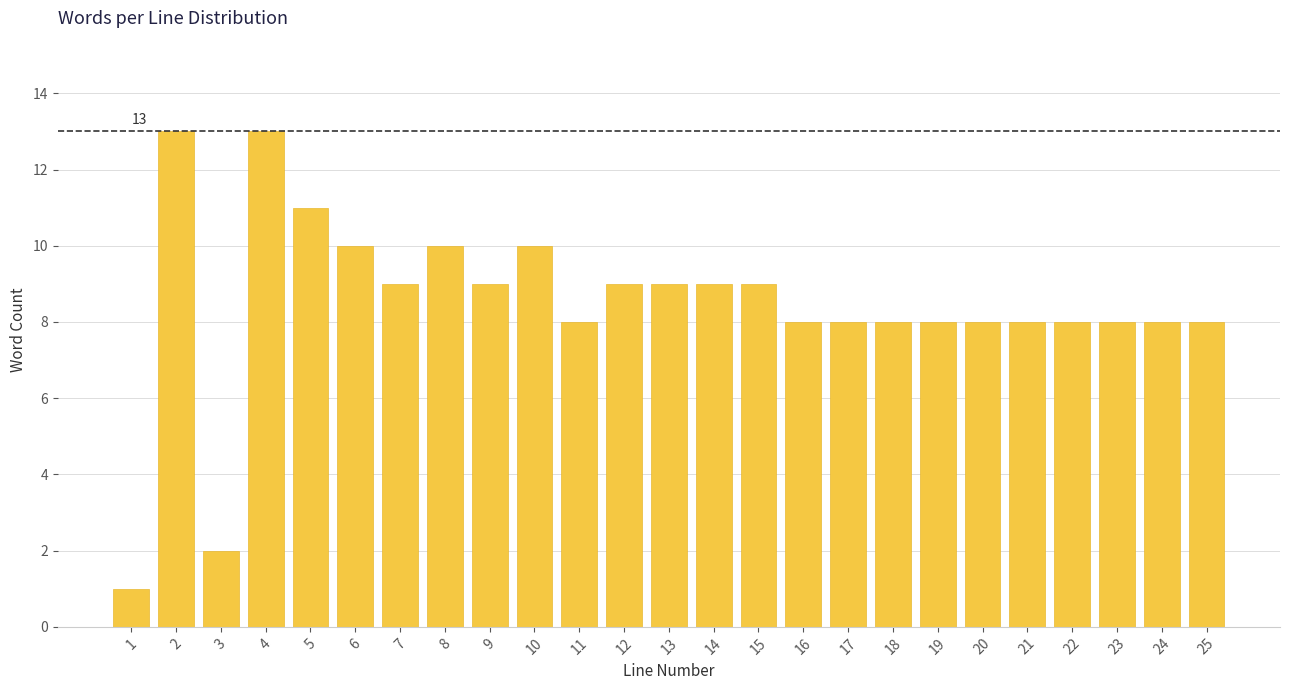

Reading left to right, what are all the values shown in this chart?

1	13	2	13	11	10	9	10	9	10	8	9	9	9	9	8	8	8	8	8	8	8	8	8	8